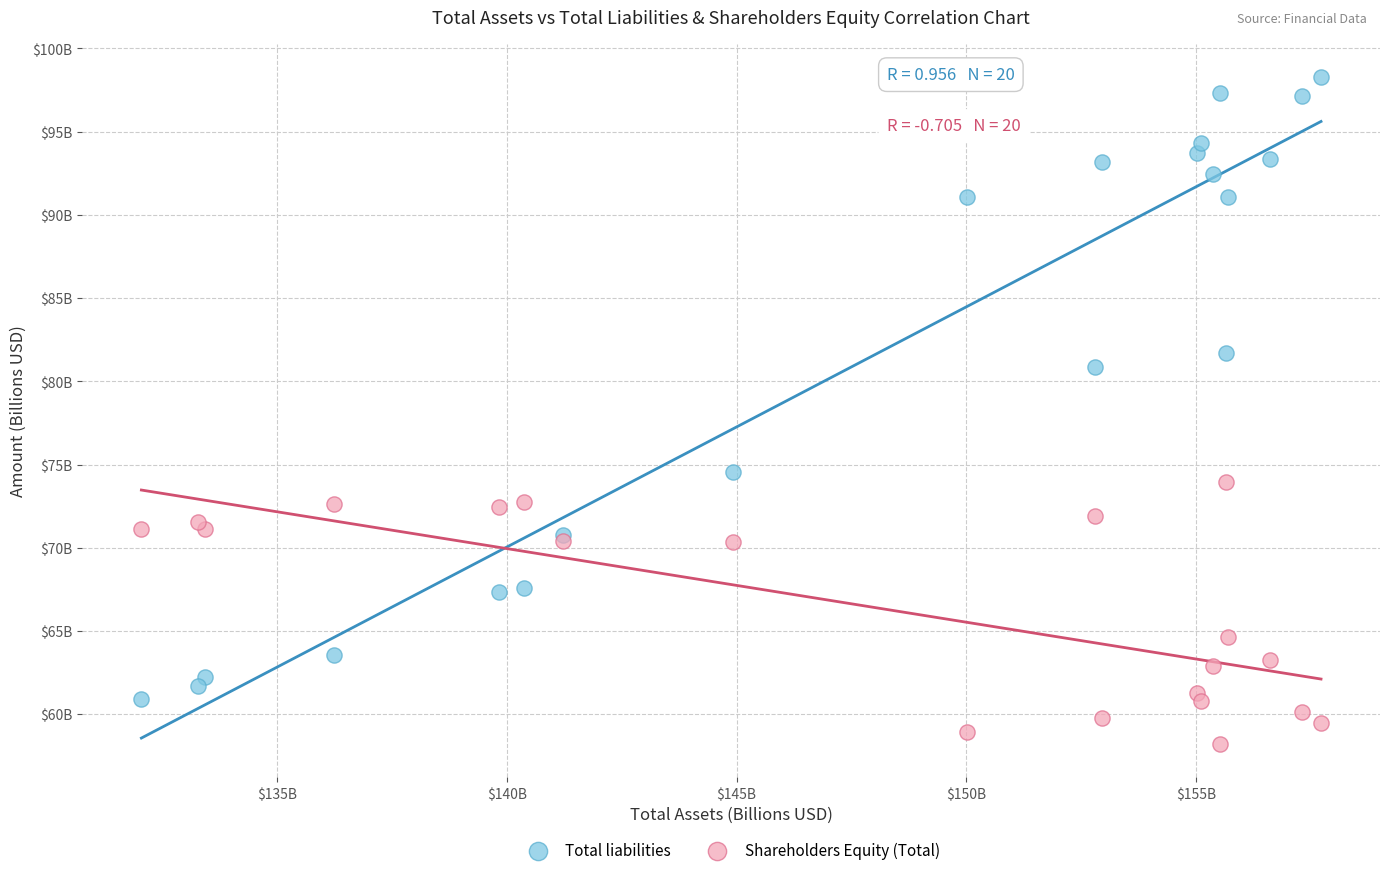

Which series reaches the minimum Y coordinate?

Shareholders Equity (Total)